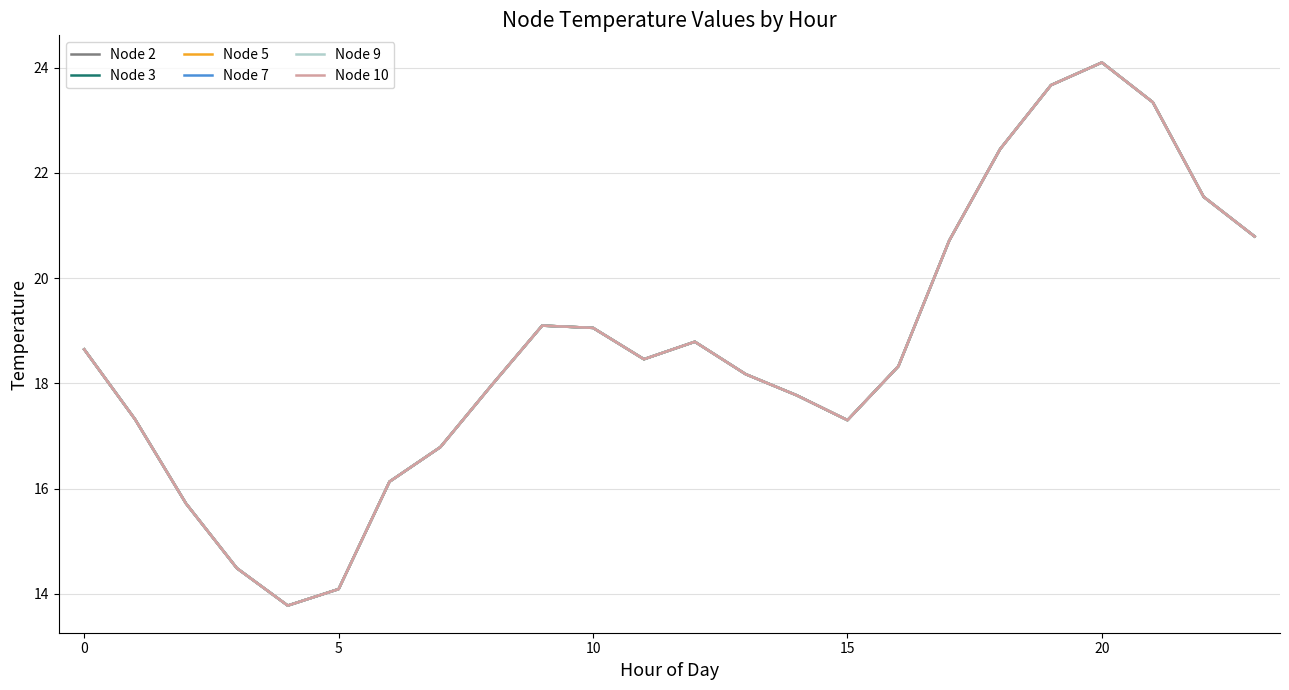

Does the chart have visible grid lines?

Yes